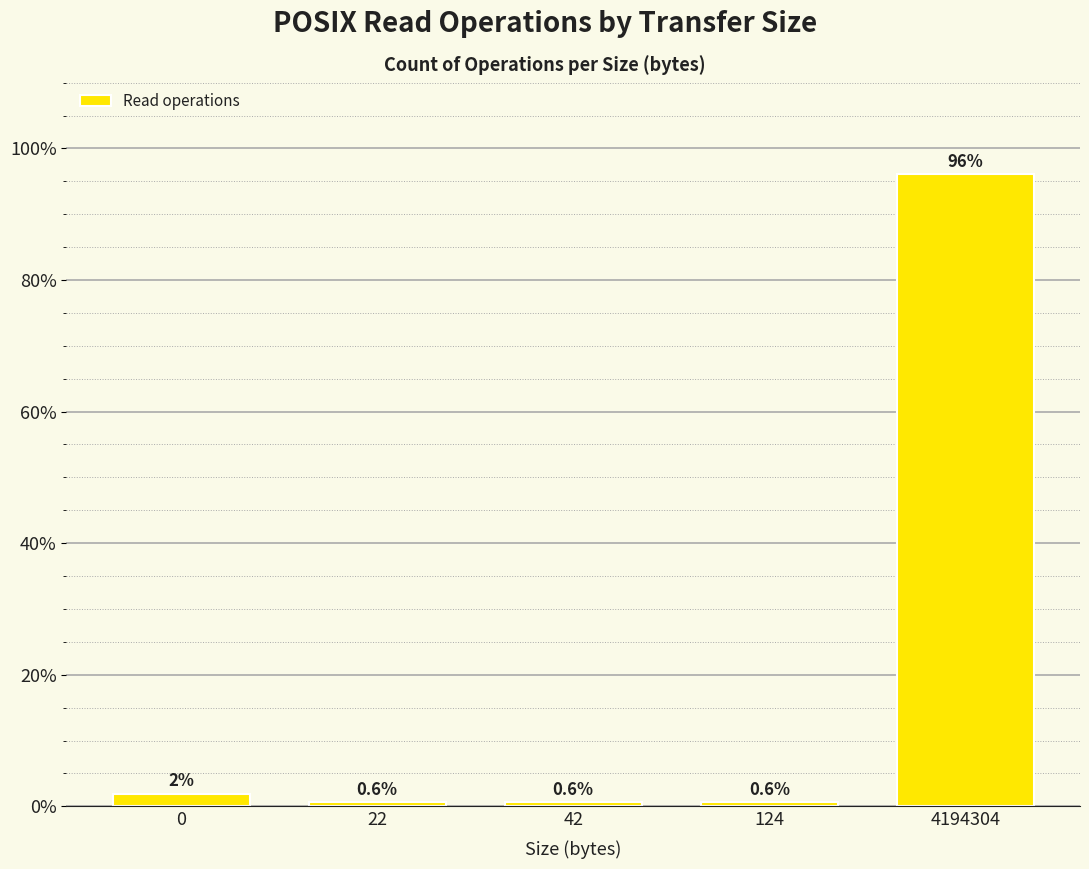

What is the average value?

20.0